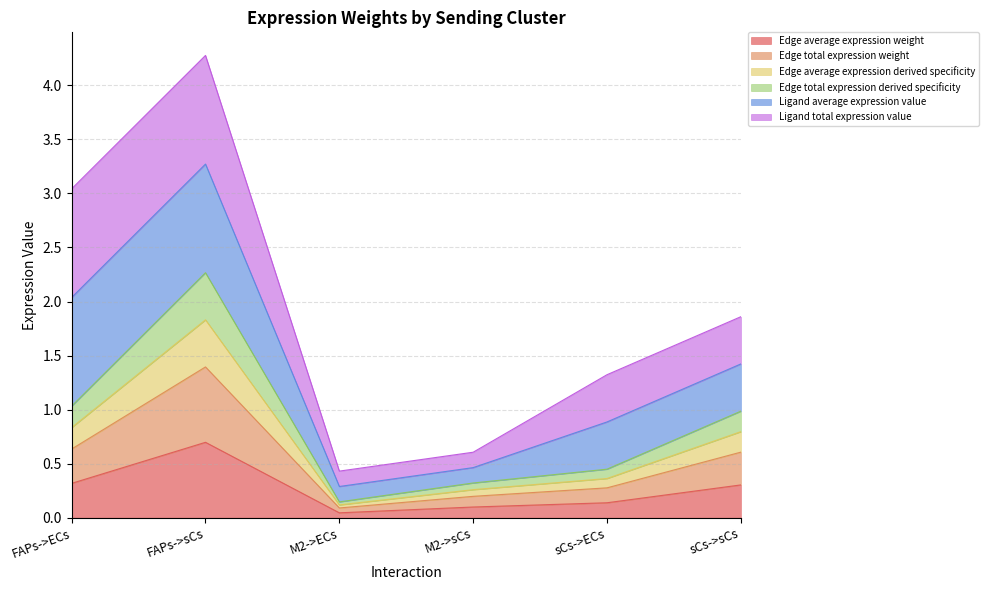

True or false: Edge average expression weight has a value of 0.1 at M2->ECs.

False